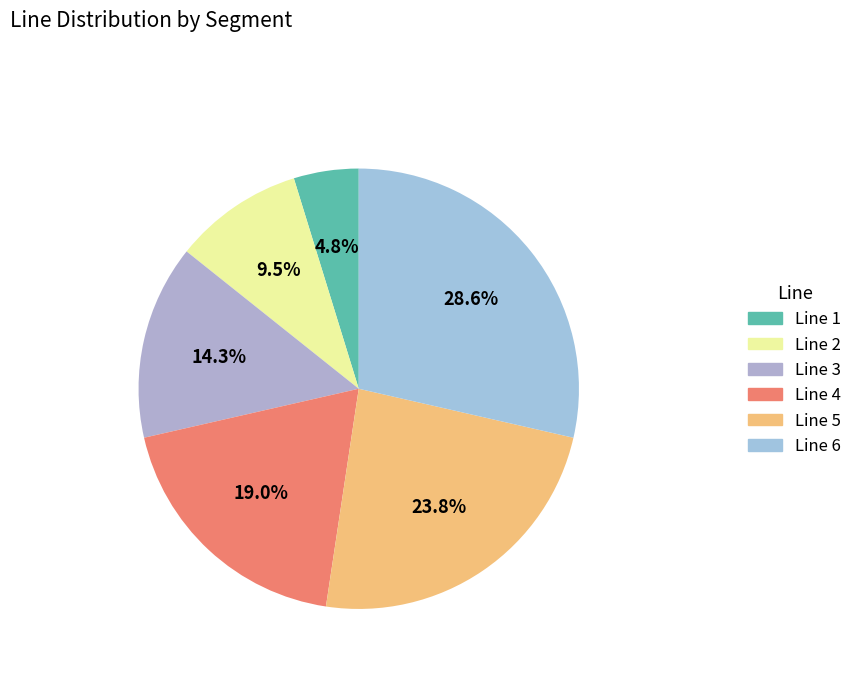

To the nearest percent, what percentage of the pie is Line 1?

5%